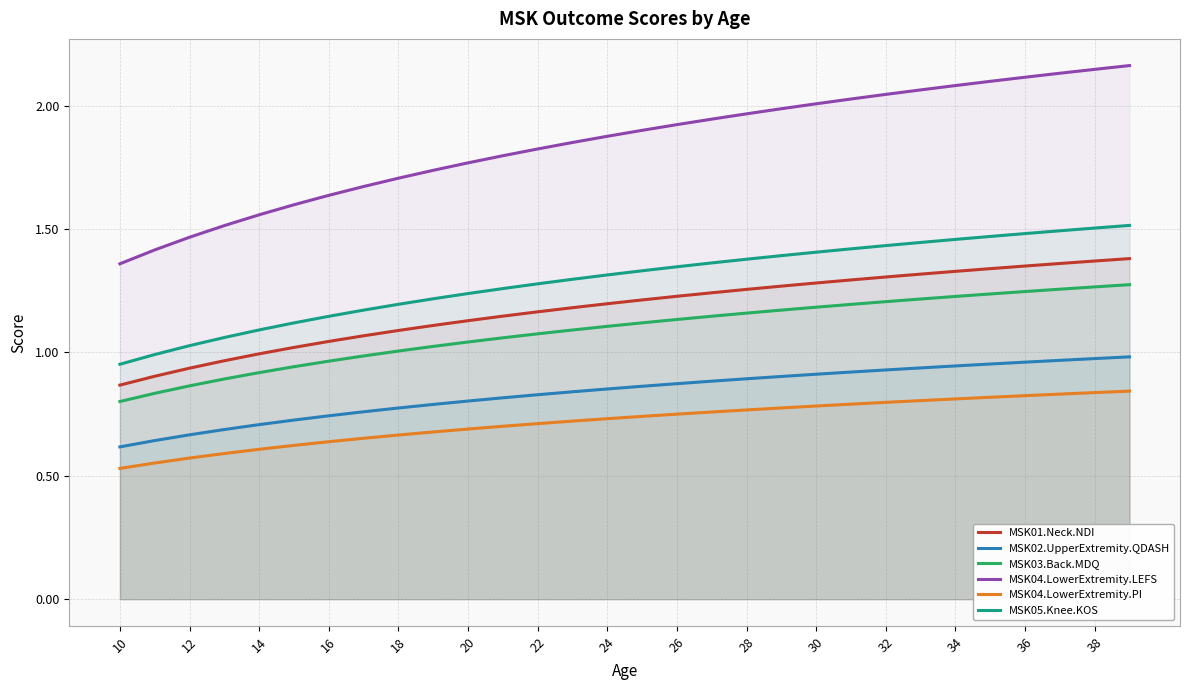

List the series in order of their peak value, highest first.

MSK04.LowerExtremity.LEFS, MSK05.Knee.KOS, MSK01.Neck.NDI, MSK03.Back.MDQ, MSK02.UpperExtremity.QDASH, MSK04.LowerExtremity.PI